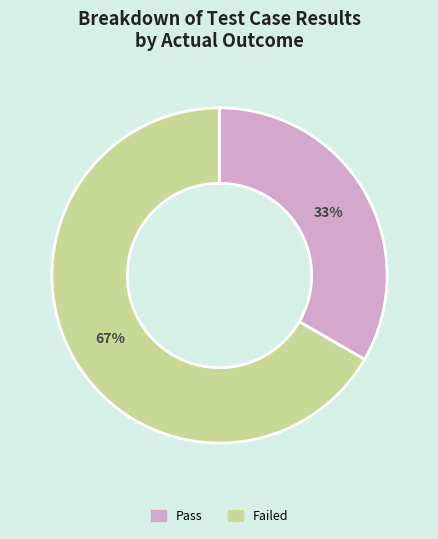

Is there any slice that represents more than half of the pie?

Yes